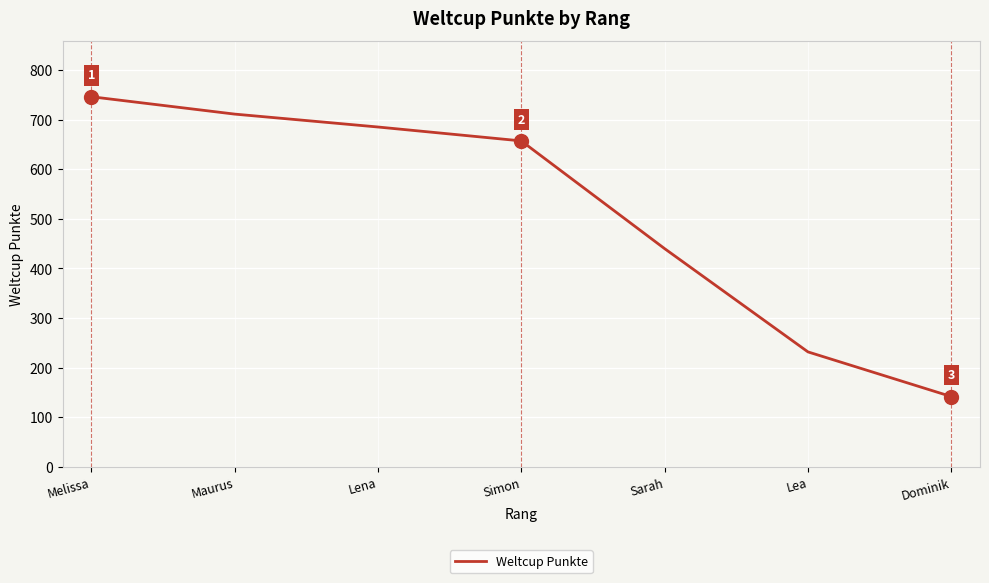

The value at Lea is 232. True or false?

True